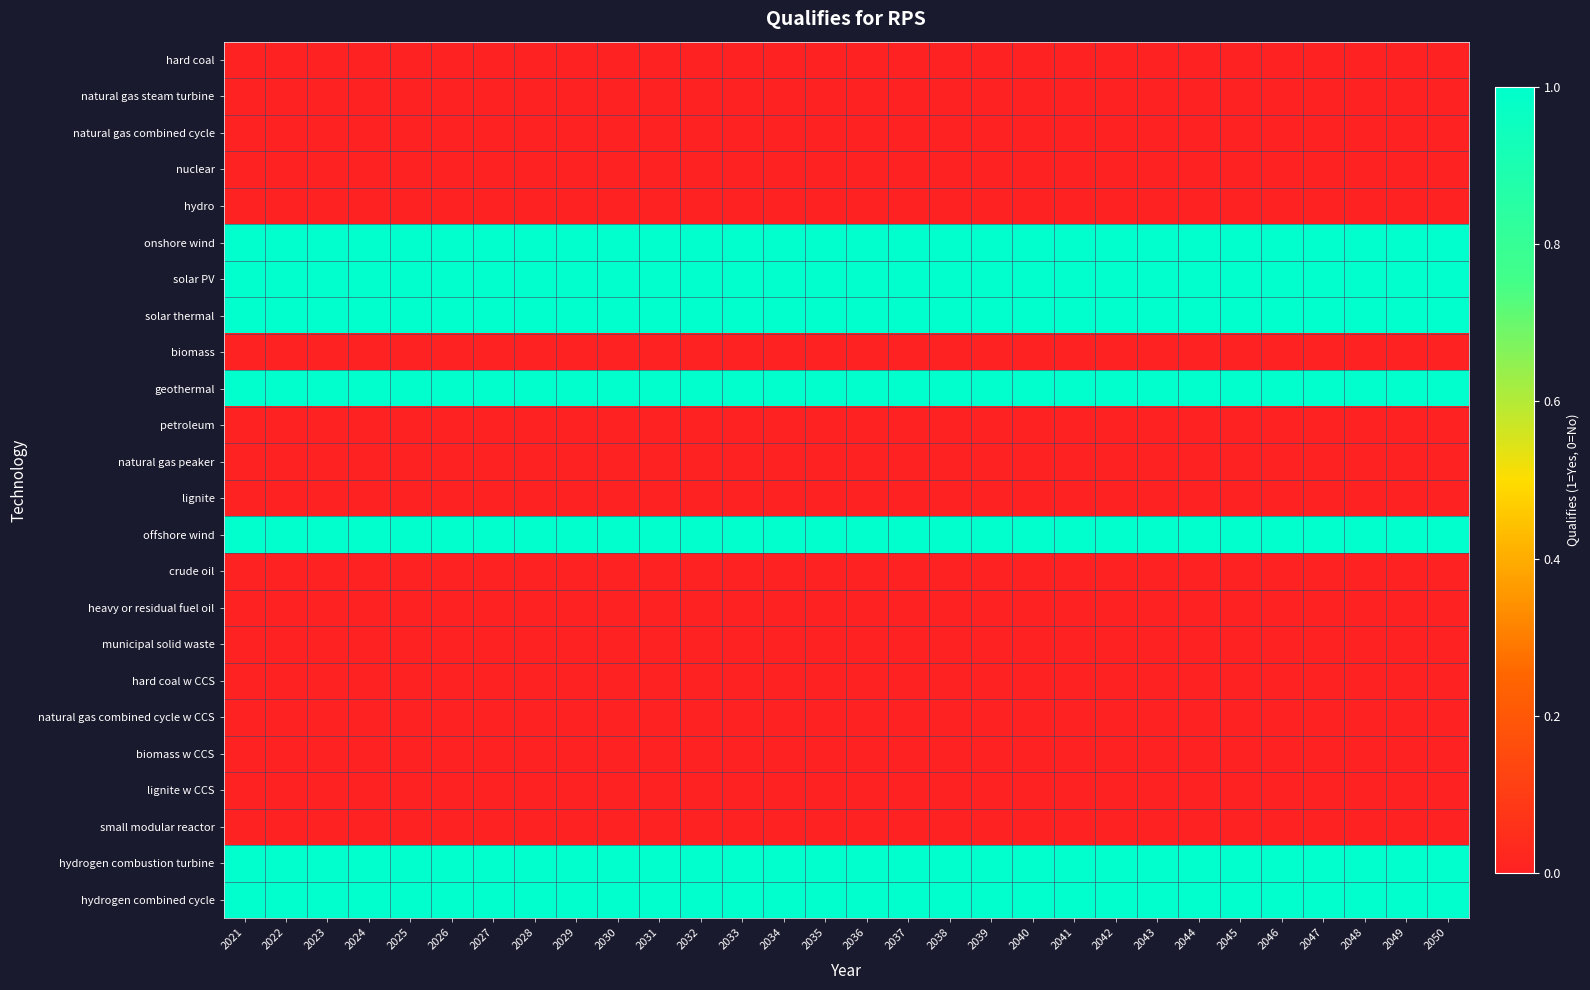

At which category is the sum across all series the highest?

2021